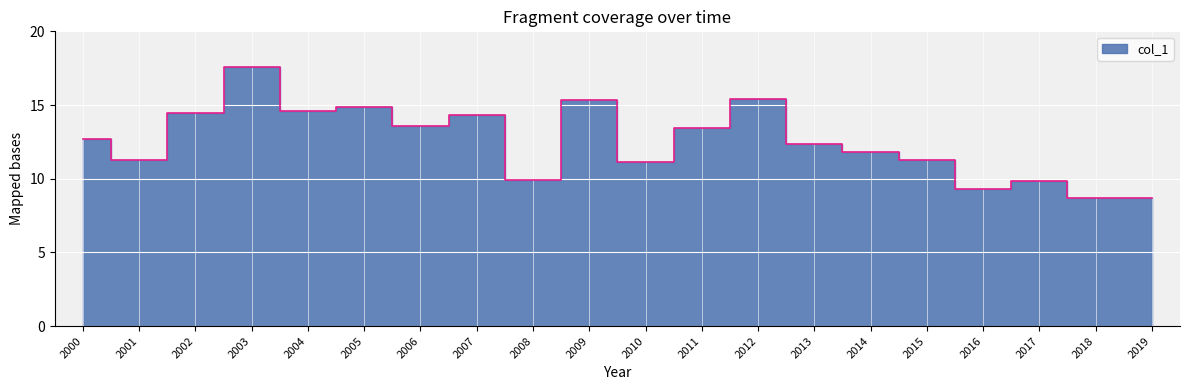

Rank the categories by value from lowest to highest.

2019, 2018, 2016, 2017, 2008, 2010, 2001, 2015, 2014, 2013, 2000, 2011, 2006, 2007, 2002, 2004, 2005, 2009, 2012, 2003